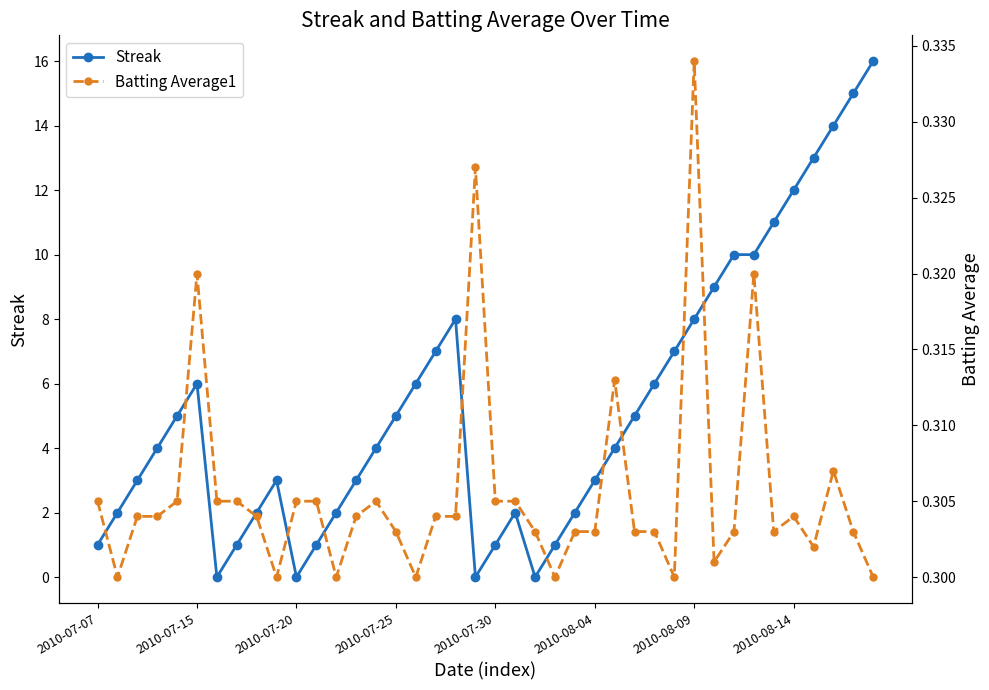

What is the value of the Batting Average1 point at the 16th from the left?

0.3